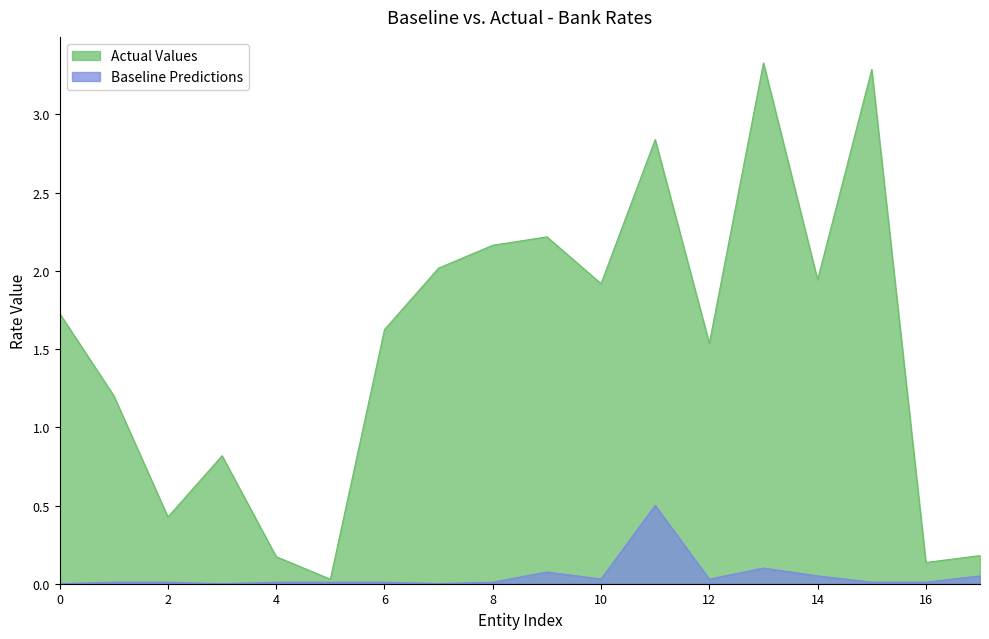

What are all the series names shown in the legend?

Actual Values, Baseline Predictions